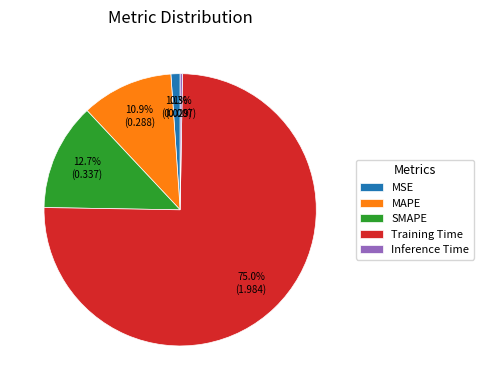

Between MAPE and MSE, which is larger?

MAPE